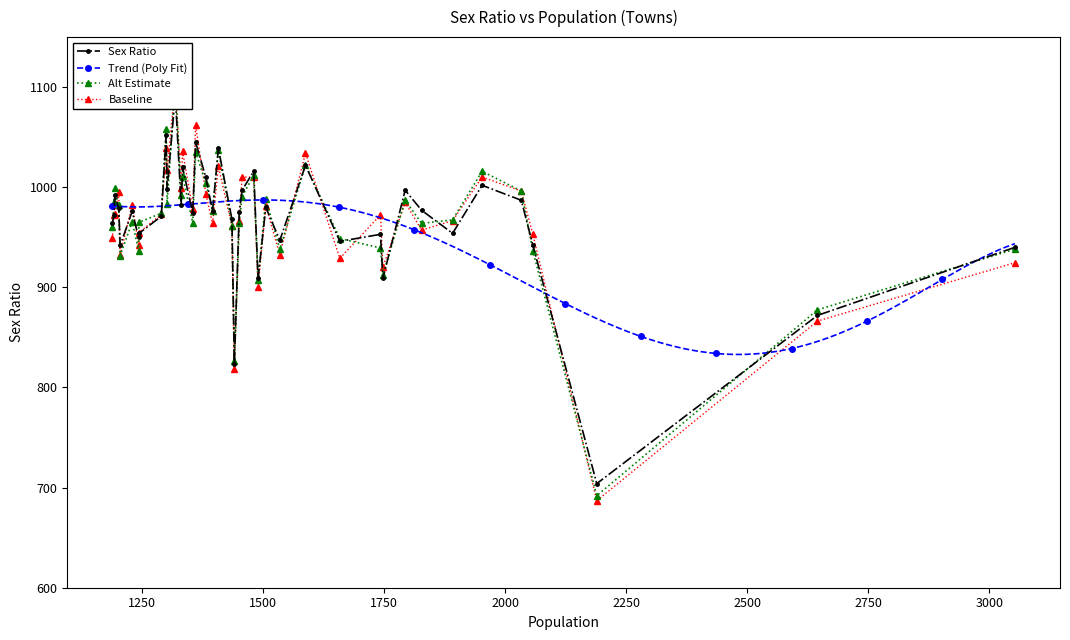

True or false: there are more than 1 points higher than both neighbors.

True